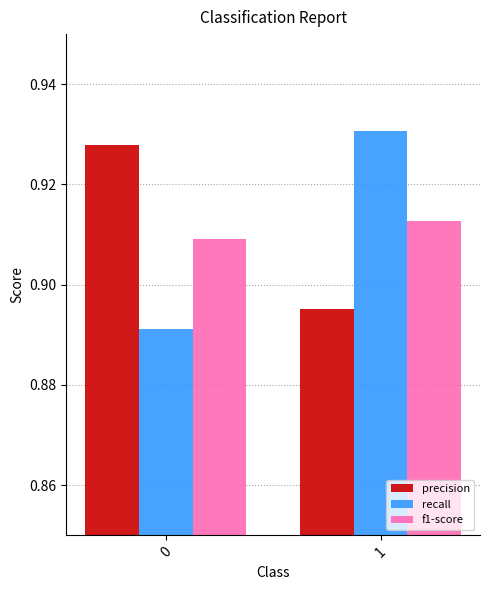

Is the value of precision at 1 greater than the value of f1-score at 0?

No